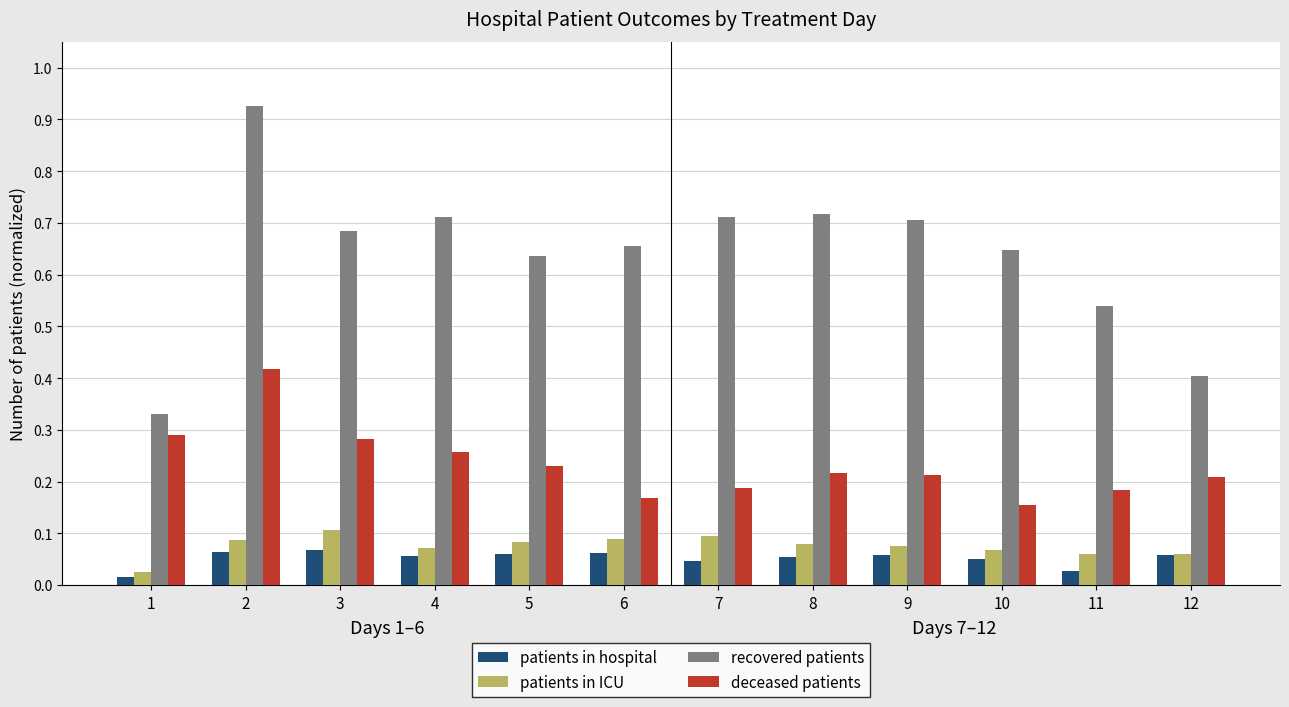

The patients in hospital series shows 0.1 at 7. True or false?

False